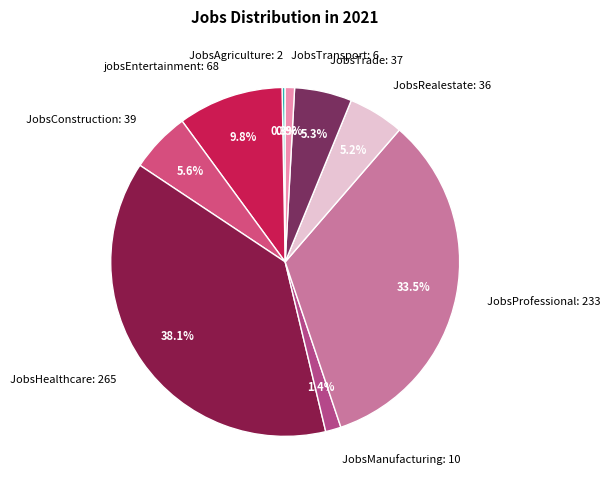

Approximately how many times larger is the value at JobsTransport compared to jobsEntertainment?

0.1